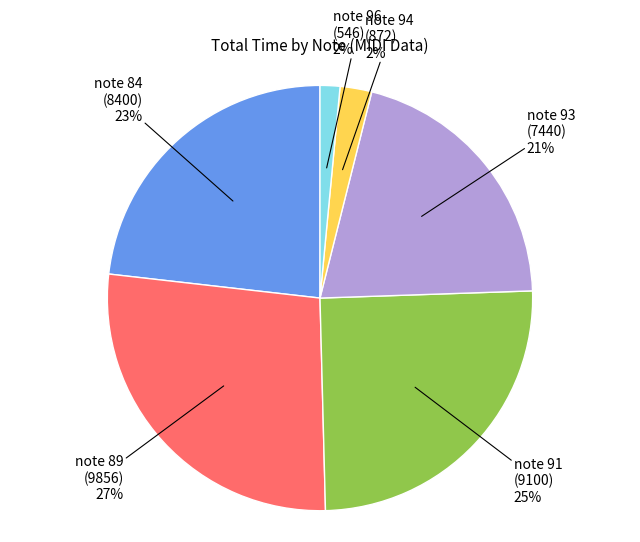

What is the largest slice in the pie chart?

note 89